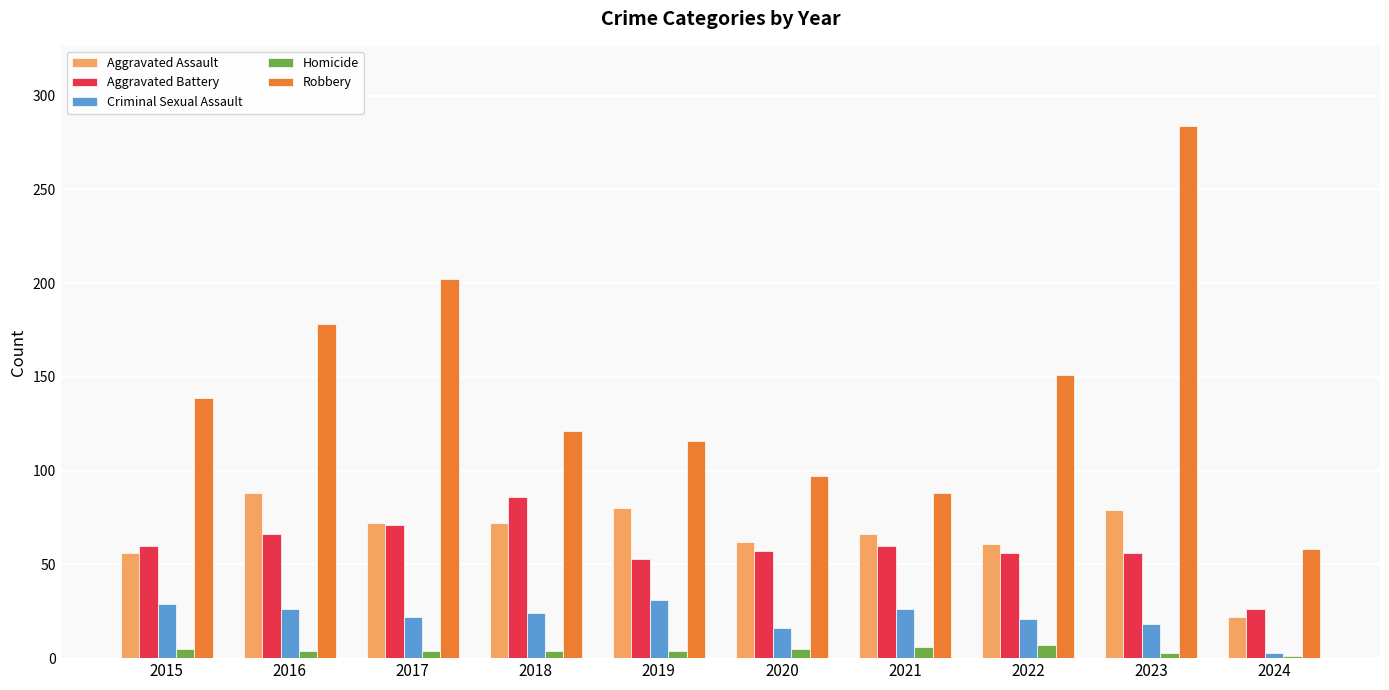

At which category does the chart reach its peak across all series?

2023